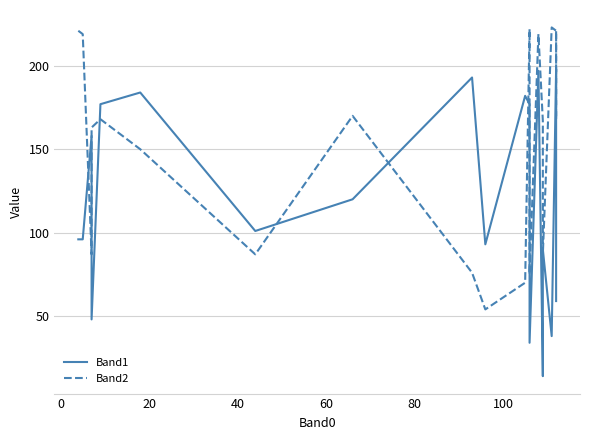

What is the smallest value displayed?

14